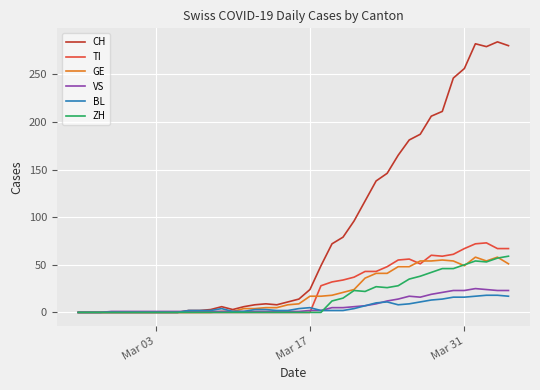

What is the maximum value shown in the chart?

284